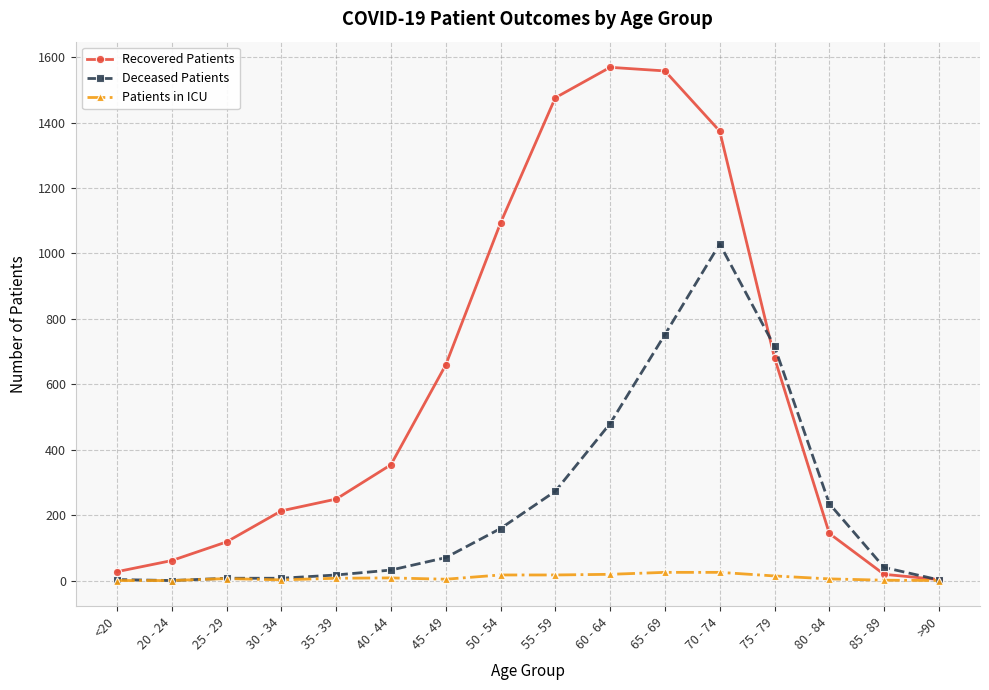

Does the chart have visible grid lines?

Yes